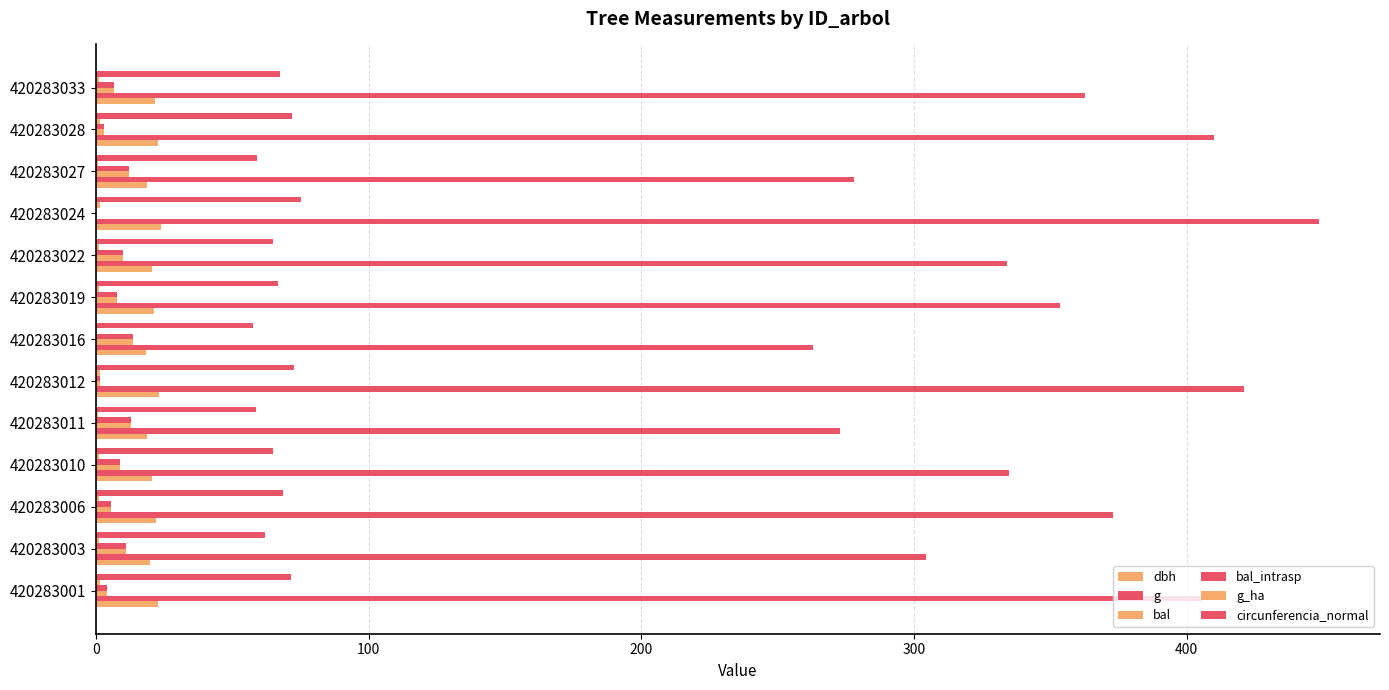

How many data points does each series have?

13